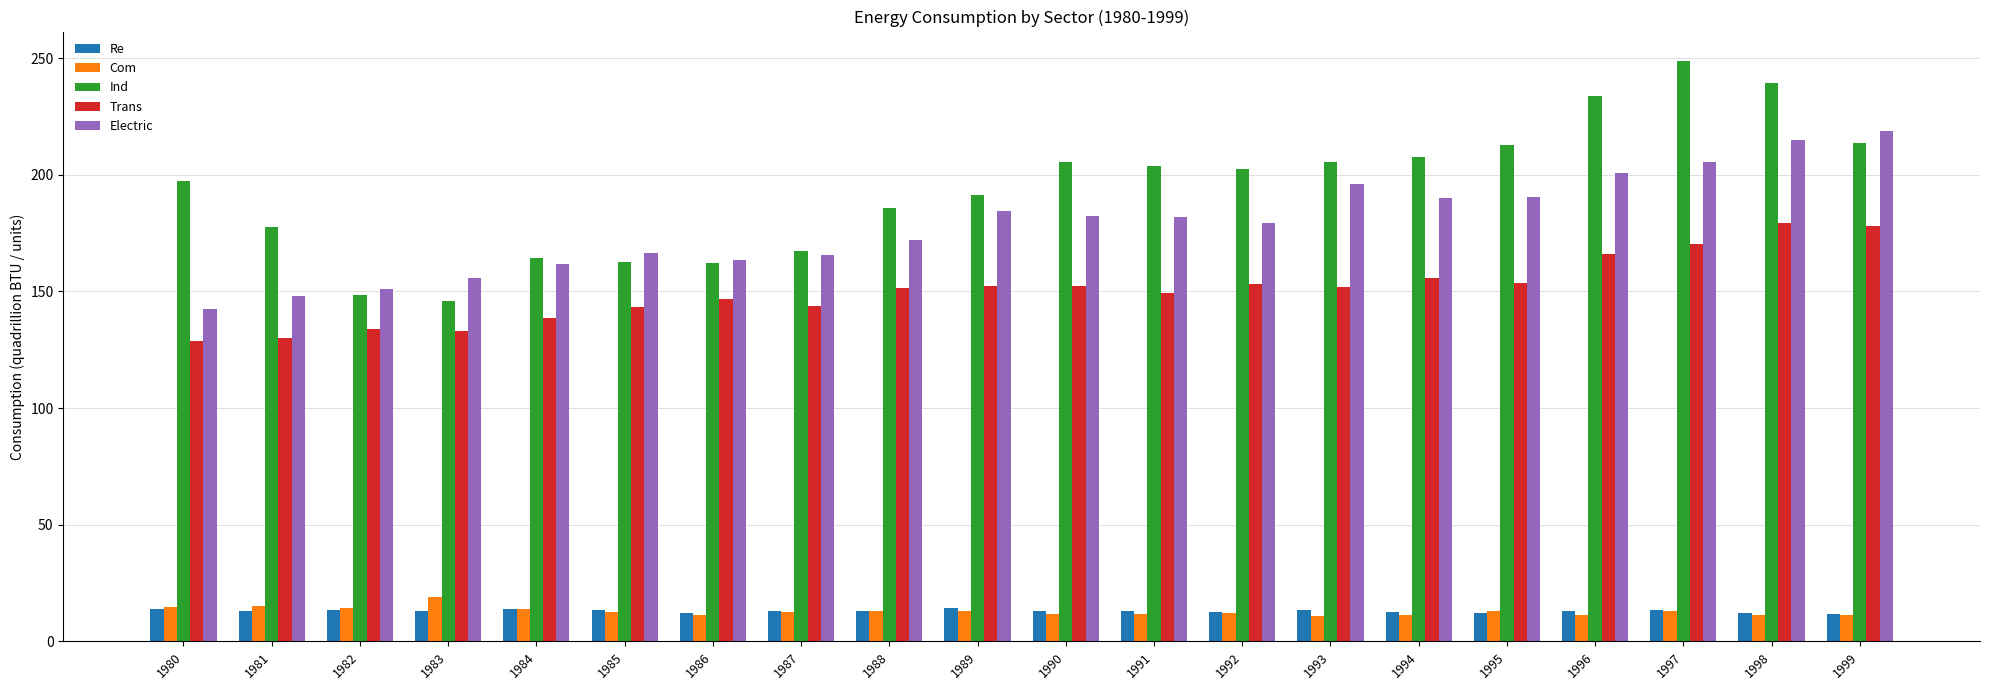

What is the maximum value shown in the chart?

248.9